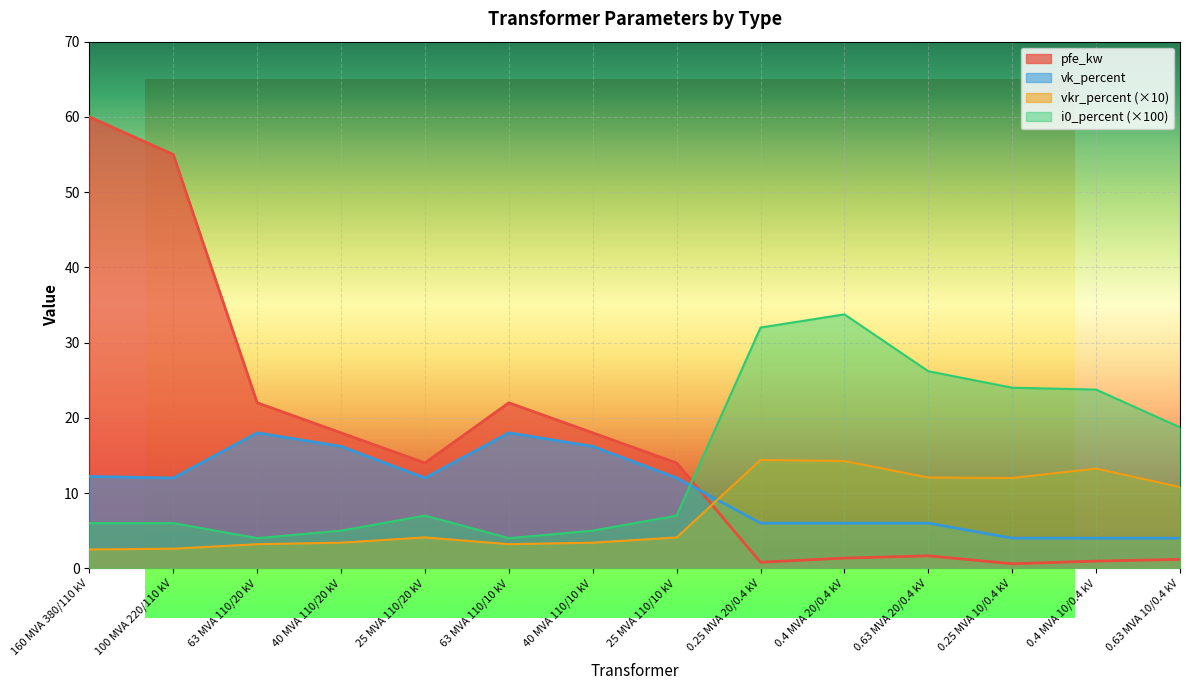

Reading left to right, what are all the values shown in this chart?

pfe_kw: 160 MVA 380/110 kV=60.0	100 MVA 220/110 kV=55.0	63 MVA 110/20 kV=22.0	40 MVA 110/20 kV=18.0	25 MVA 110/20 kV=14.0	63 MVA 110/10 kV=22.0	40 MVA 110/10 kV=18.0	25 MVA 110/10 kV=14.0	0.25 MVA 20/0.4 kV=0.8	0.4 MVA 20/0.4 kV=1.4	0.63 MVA 20/0.4 kV=1.6	0.25 MVA 10/0.4 kV=0.6	0.4 MVA 10/0.4 kV=0.9	0.63 MVA 10/0.4 kV=1.2
vkr_percent: 160 MVA 380/110 kV=2.5	100 MVA 220/110 kV=2.6	63 MVA 110/20 kV=3.2	40 MVA 110/20 kV=3.4	25 MVA 110/20 kV=4.1	63 MVA 110/10 kV=3.2	40 MVA 110/10 kV=3.4	25 MVA 110/10 kV=4.1	0.25 MVA 20/0.4 kV=14.4	0.4 MVA 20/0.4 kV=14.2	0.63 MVA 20/0.4 kV=12.1	0.25 MVA 10/0.4 kV=12.0	0.4 MVA 10/0.4 kV=13.2	0.63 MVA 10/0.4 kV=10.8
i0_percent: 160 MVA 380/110 kV=6.0	100 MVA 220/110 kV=6.0	63 MVA 110/20 kV=4.0	40 MVA 110/20 kV=5.0	25 MVA 110/20 kV=7.0	63 MVA 110/10 kV=4.0	40 MVA 110/10 kV=5.0	25 MVA 110/10 kV=7.0	0.25 MVA 20/0.4 kV=32.0	0.4 MVA 20/0.4 kV=33.8	0.63 MVA 20/0.4 kV=26.2	0.25 MVA 10/0.4 kV=24.0	0.4 MVA 10/0.4 kV=23.8	0.63 MVA 10/0.4 kV=18.7
vk_percent: 160 MVA 380/110 kV=12.2	100 MVA 220/110 kV=12.0	63 MVA 110/20 kV=18.0	40 MVA 110/20 kV=16.2	25 MVA 110/20 kV=12.0	63 MVA 110/10 kV=18.0	40 MVA 110/10 kV=16.2	25 MVA 110/10 kV=12.0	0.25 MVA 20/0.4 kV=6.0	0.4 MVA 20/0.4 kV=6.0	0.63 MVA 20/0.4 kV=6.0	0.25 MVA 10/0.4 kV=4.0	0.4 MVA 10/0.4 kV=4.0	0.63 MVA 10/0.4 kV=4.0